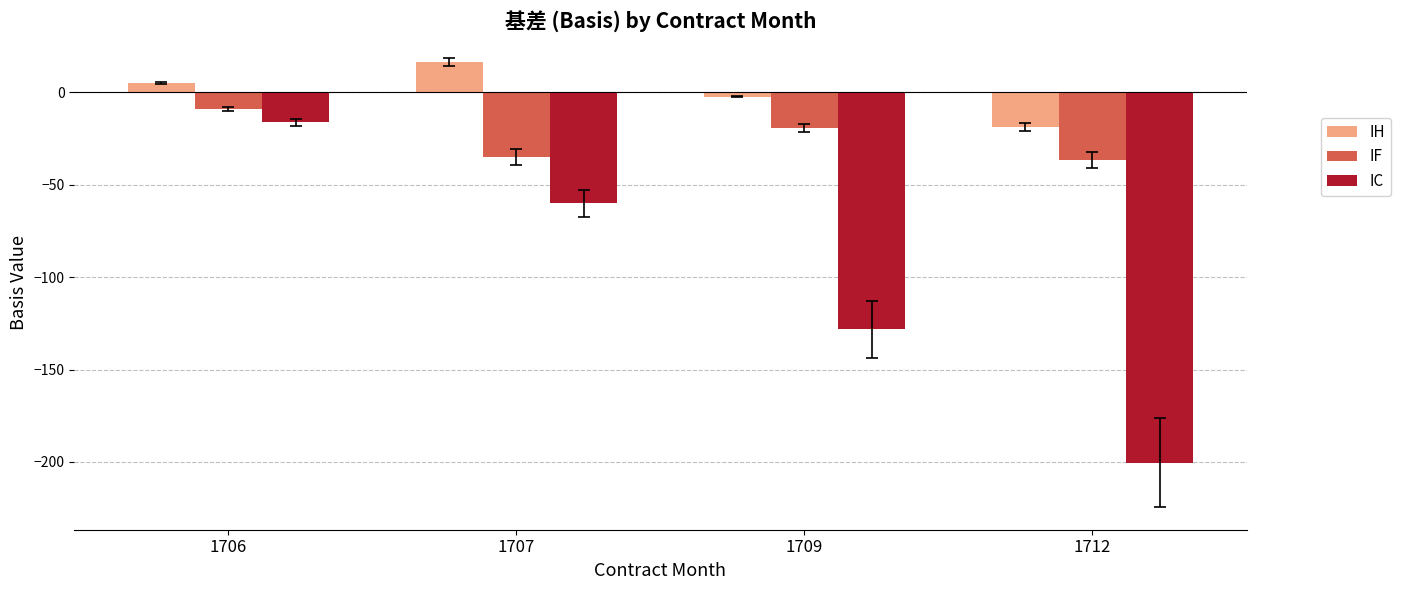

At 1709, list the series in order from smallest to largest.

IC, IF, IH